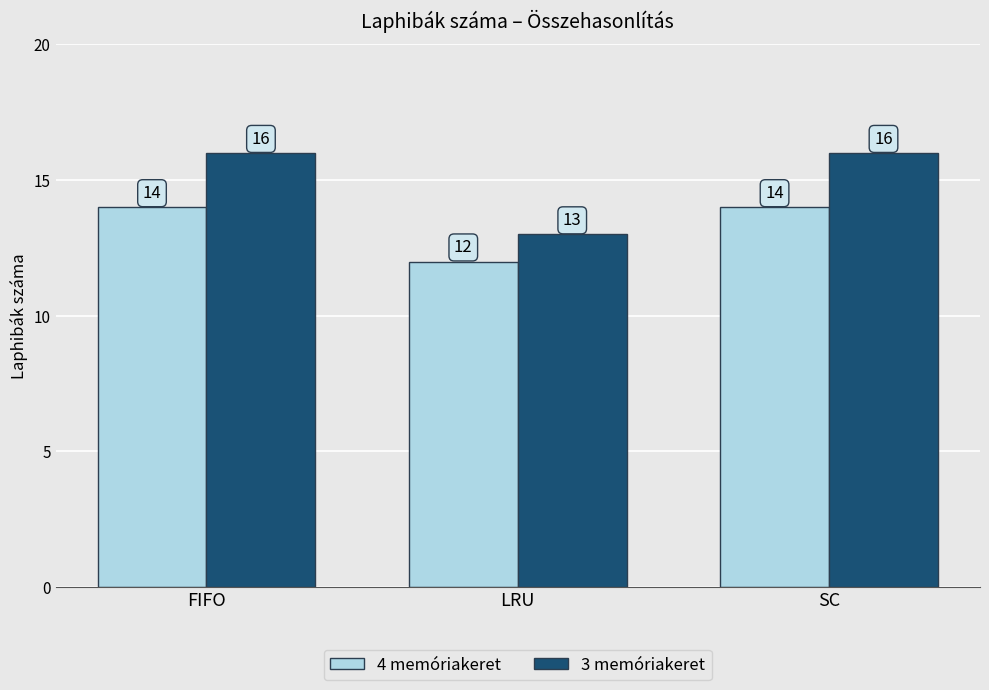

What is the total value across all series at LRU?

25